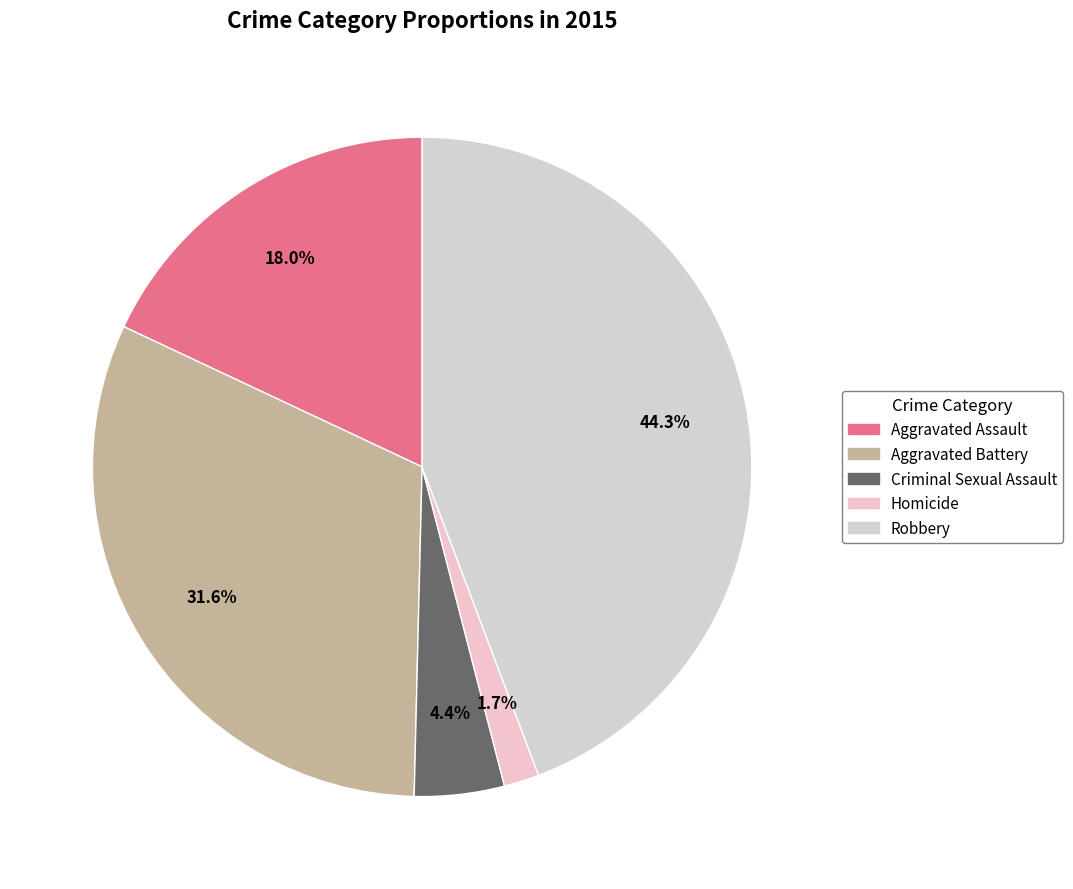

How many segments does this pie chart have?

5